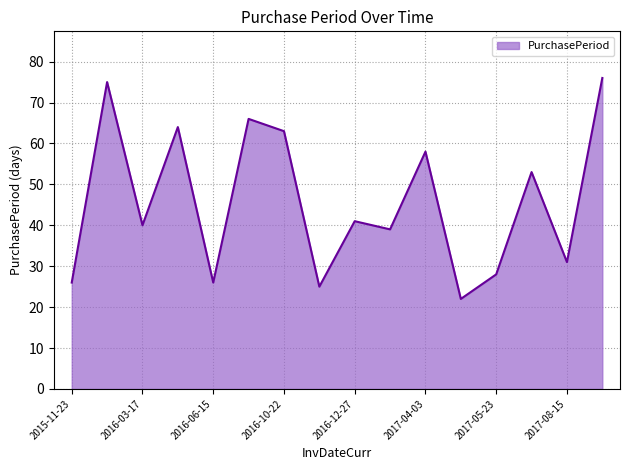

What is the difference between the maximum and minimum values?

54